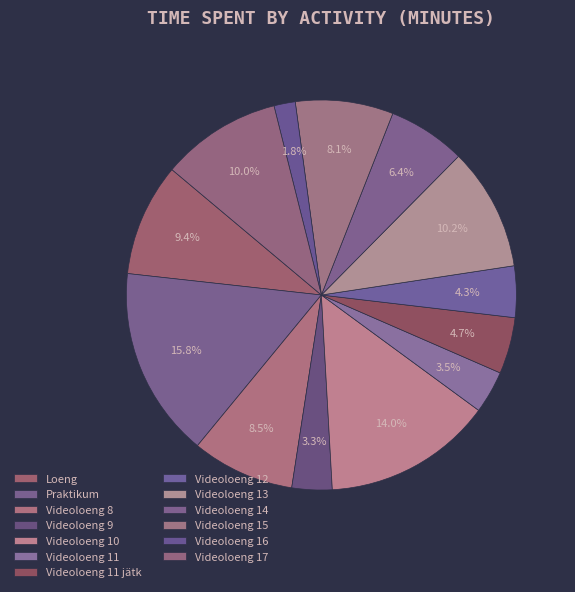

Is it true that Videoloeng 8 is 2% of the pie?

False